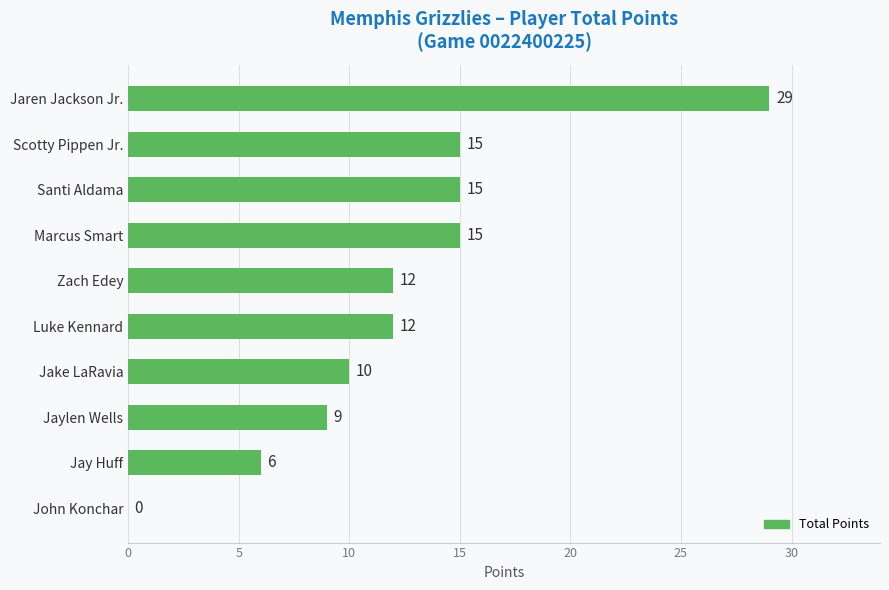

Read the value at Jaren Jackson Jr..

29